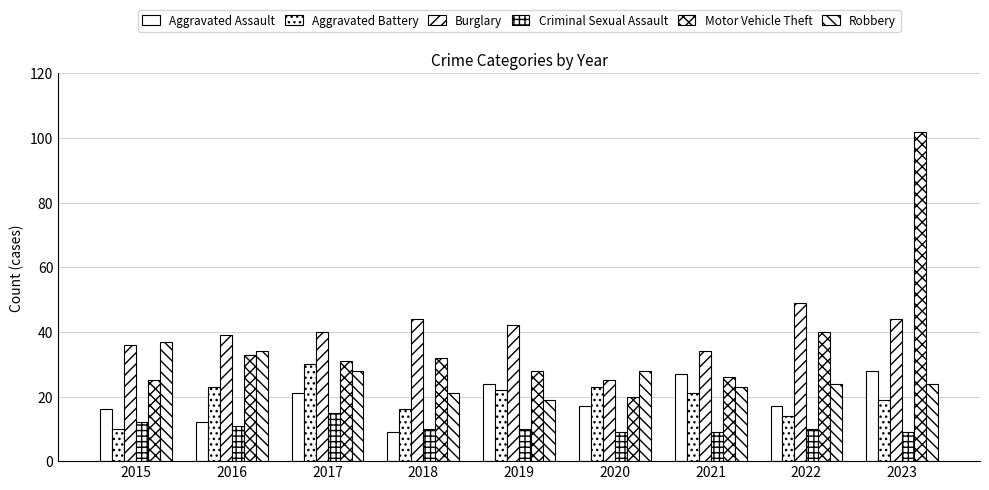

How many bars are there in each group?

6